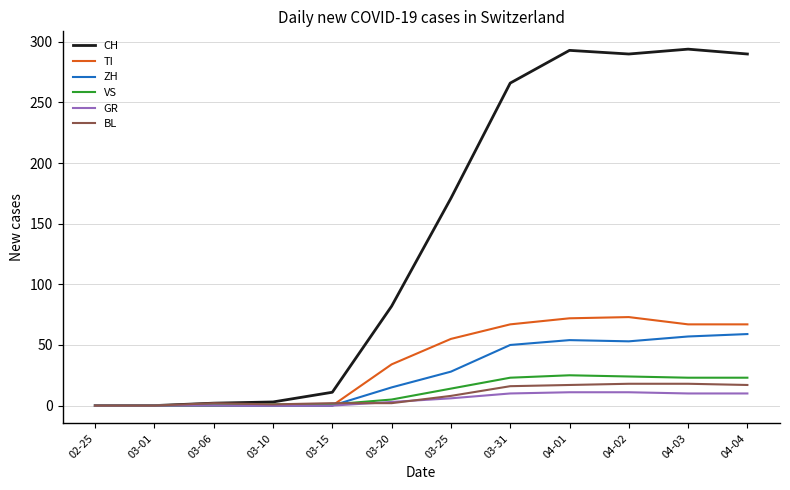

True or false: BL has a value of 18 at 04-02.

True